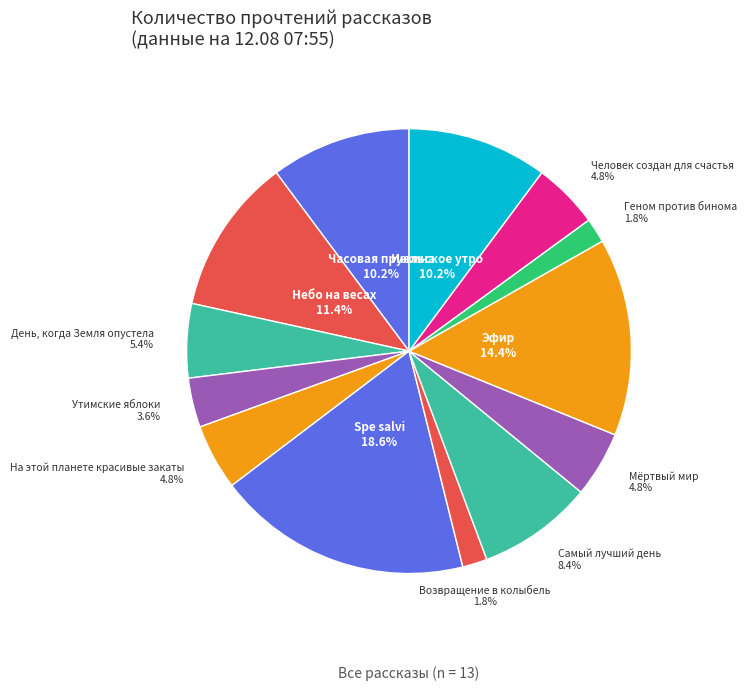

Count the number of slices in the pie.

13